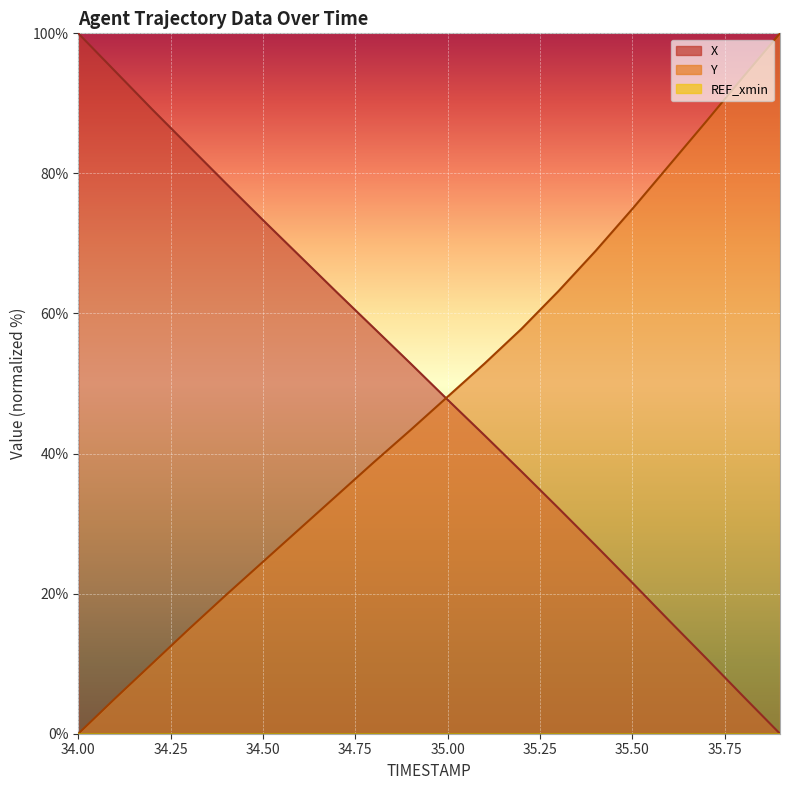

What is the label of the 3rd point from the right?

35.7